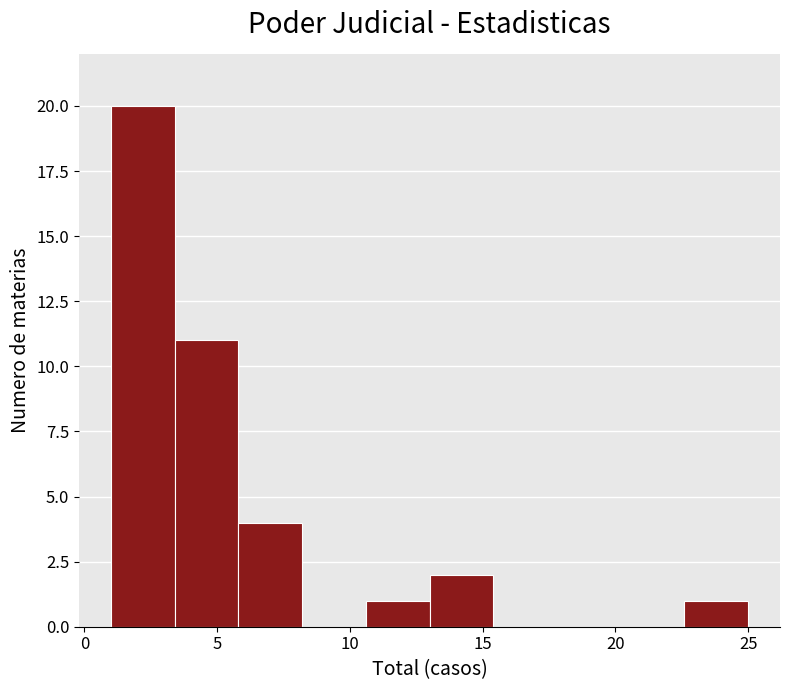

What is the height of the bar covering 3.4 to 5.8 on the x-axis? Neither the bar edges nor the heights are printed on the chart, so give them approximately, as read against the axes.

11